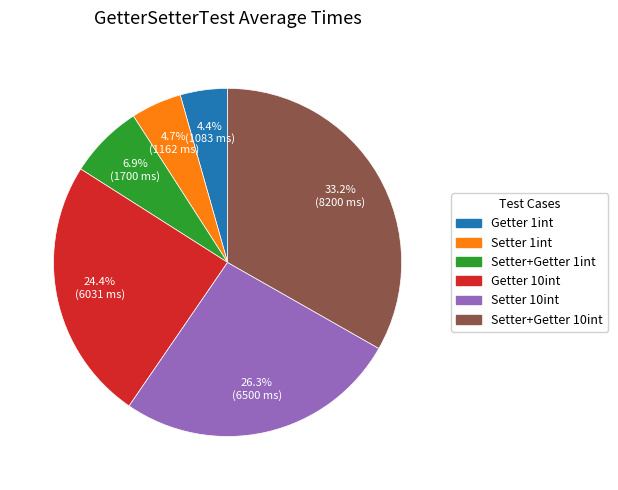

Is there a majority slice in this chart?

No